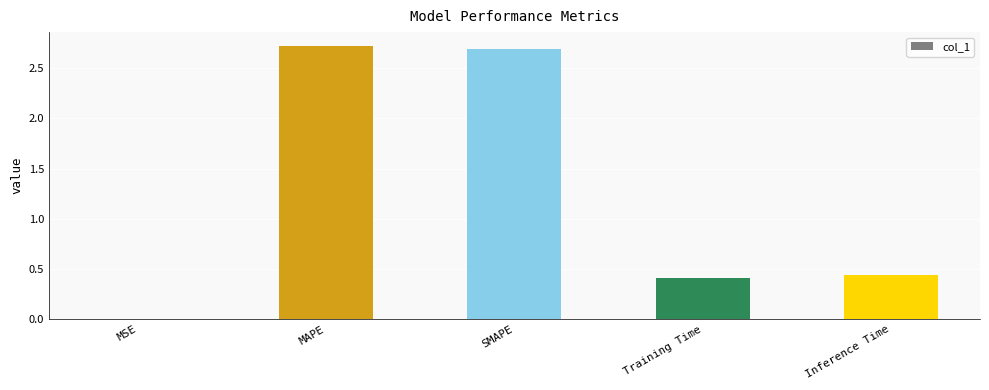

What is the maximum value shown in the chart?

2.7